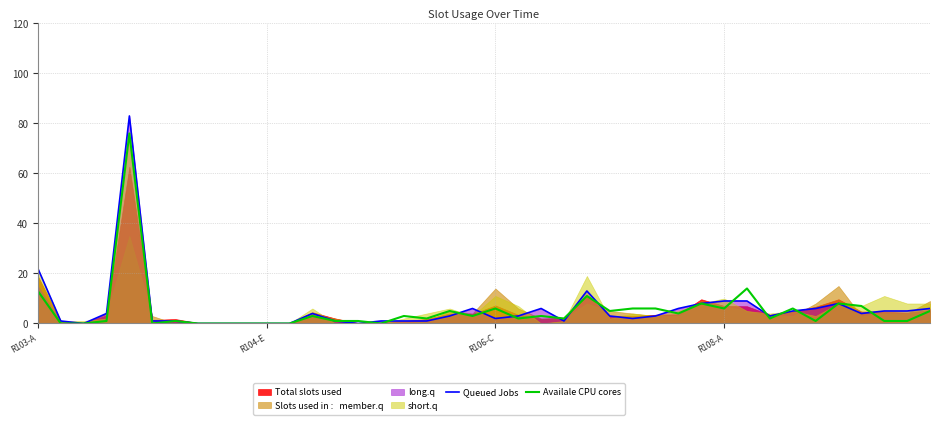

Where is Queued Jobs nearest to the value 41?

R103-A